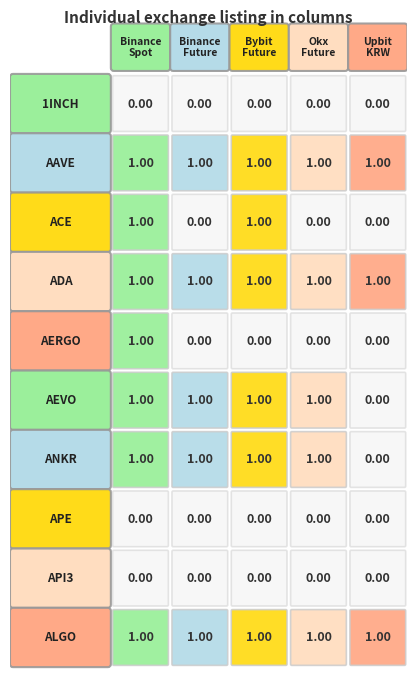

Is it true that Binance_Spot equals 1 at ANKR?

True